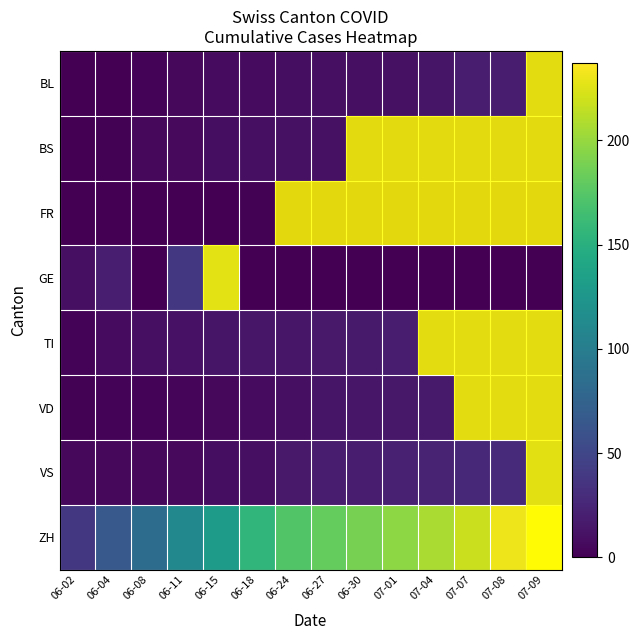

Where does the BS series first go above 11?

06-30